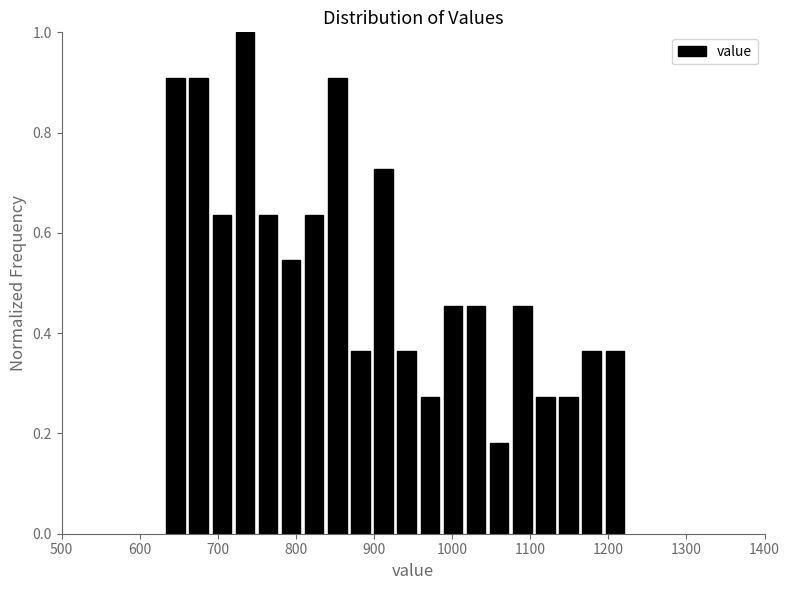

Read against the x-axis, roughly where is the centre of the tallest bar?

730